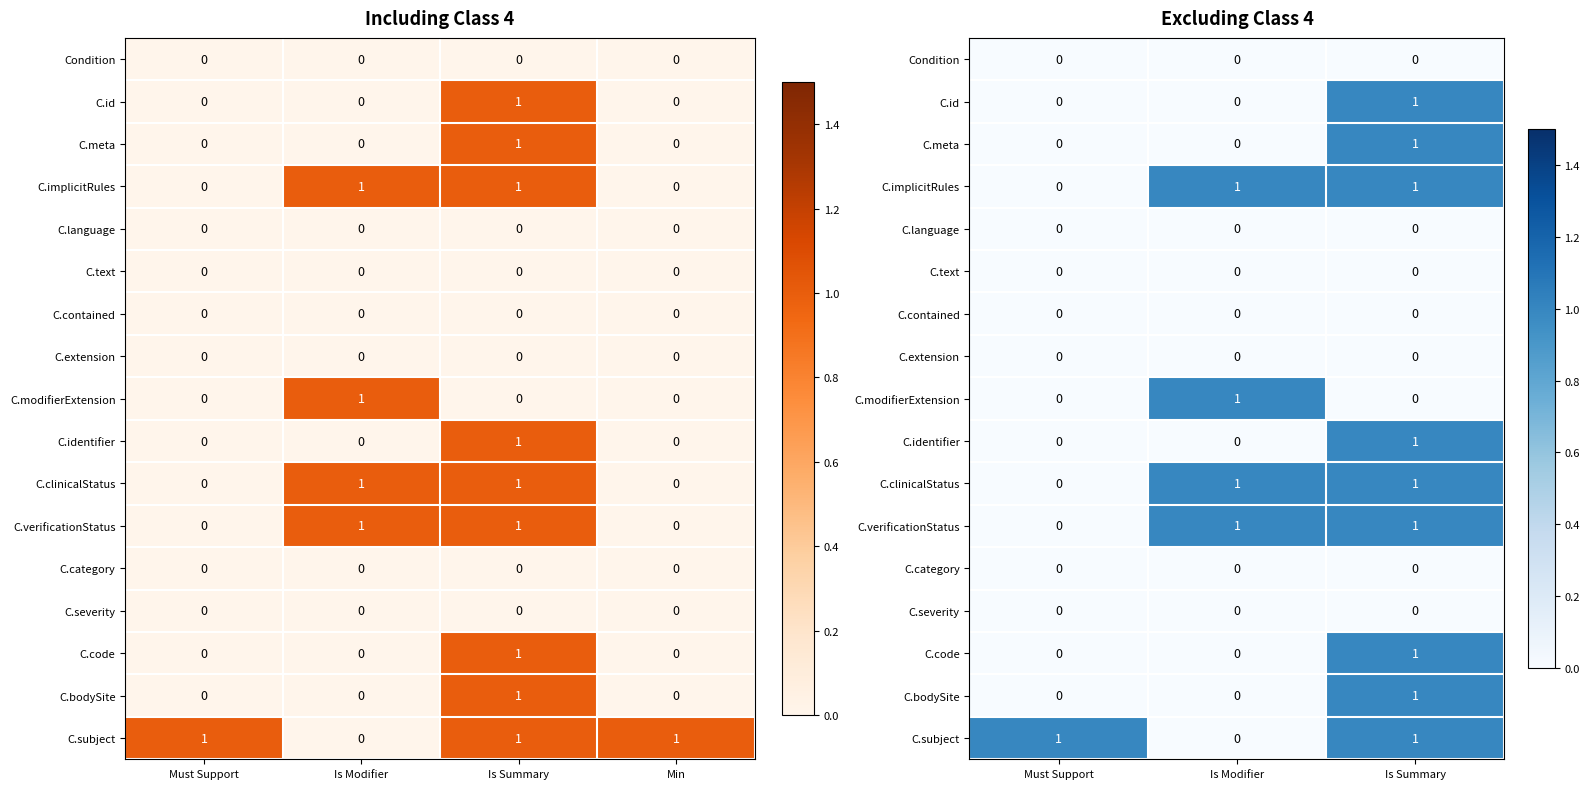

Is the value of C.bodySite at Must Support greater than the value of C.extension at Is Summary?

No